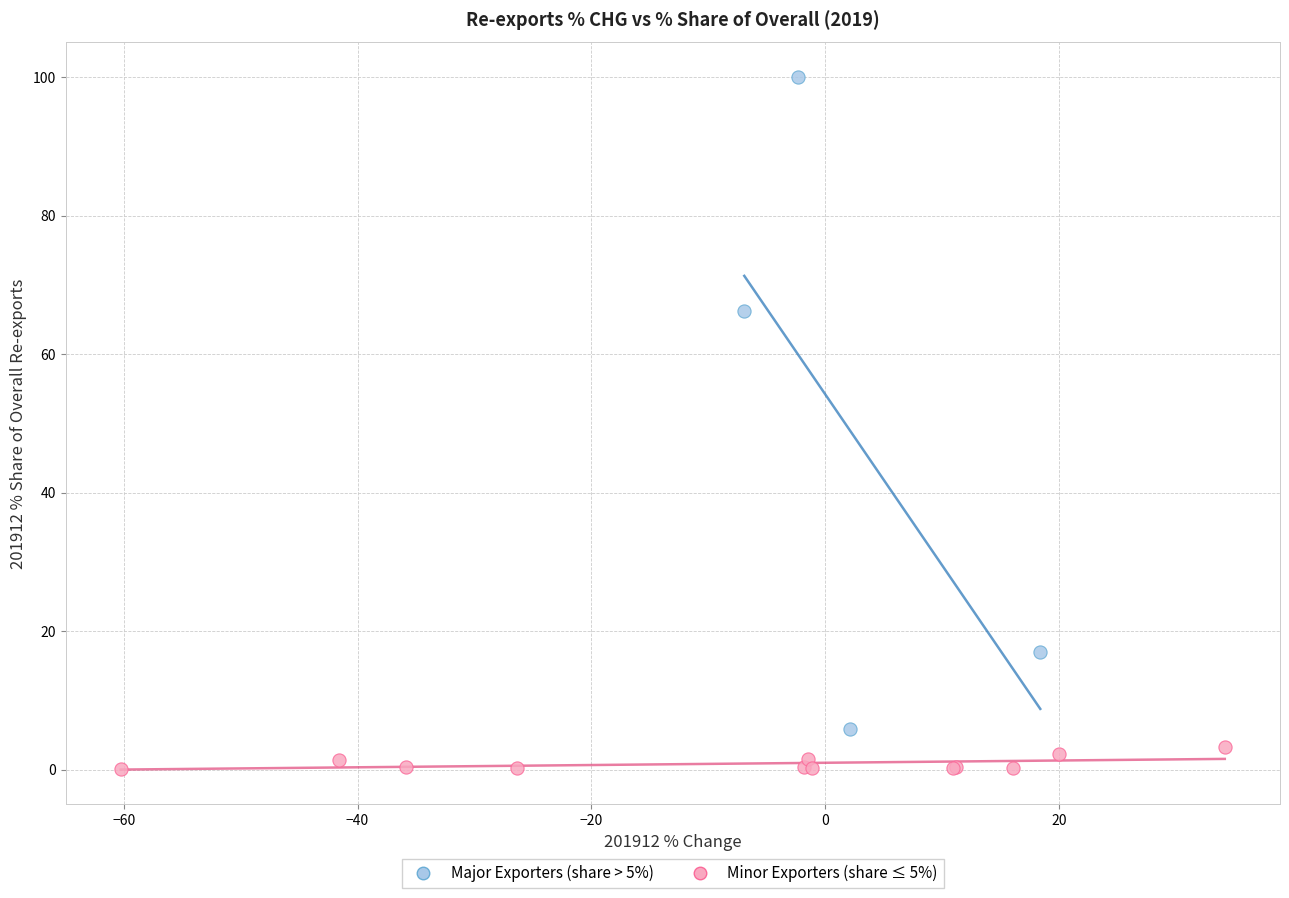

What are all the series names shown in the legend?

Major Exporters (share > 5%), Minor Exporters (share ≤ 5%)